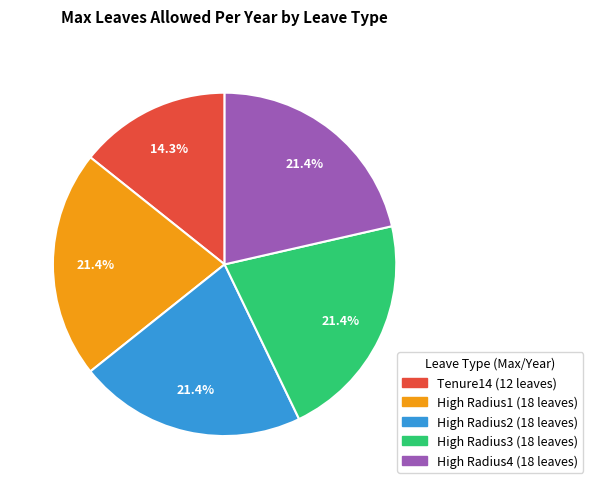

Is there a majority slice in this chart?

No